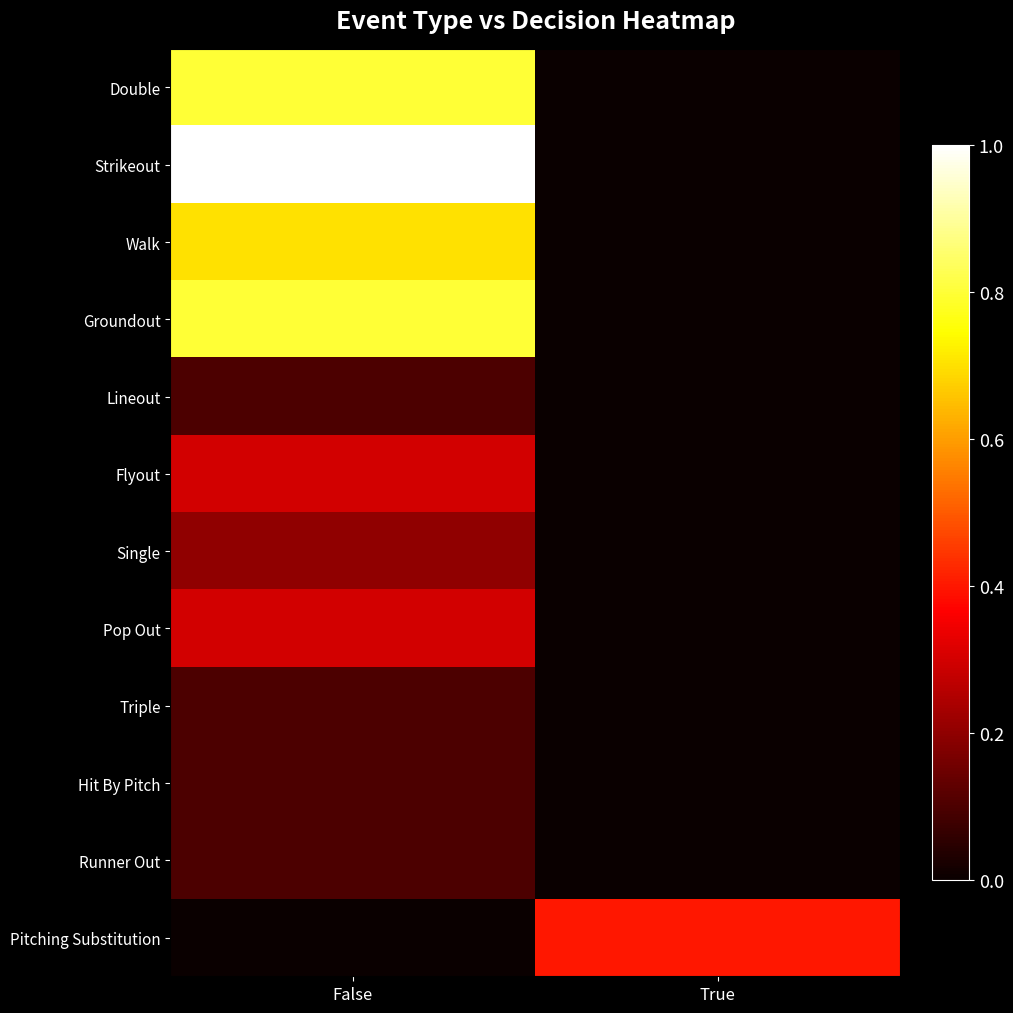

Reading left to right, list all the values displayed in this chart.

Double: False=0.8	True=0.0
Strikeout: False=1.0	True=0.0
Walk: False=0.7	True=0.0
Groundout: False=0.8	True=0.0
Lineout: False=0.1	True=0.0
Flyout: False=0.3	True=0.0
Single: False=0.2	True=0.0
Pop Out: False=0.3	True=0.0
Triple: False=0.1	True=0.0
Hit By Pitch: False=0.1	True=0.0
Runner Out: False=0.1	True=0.0
Pitching Substitution: False=0.0	True=0.4